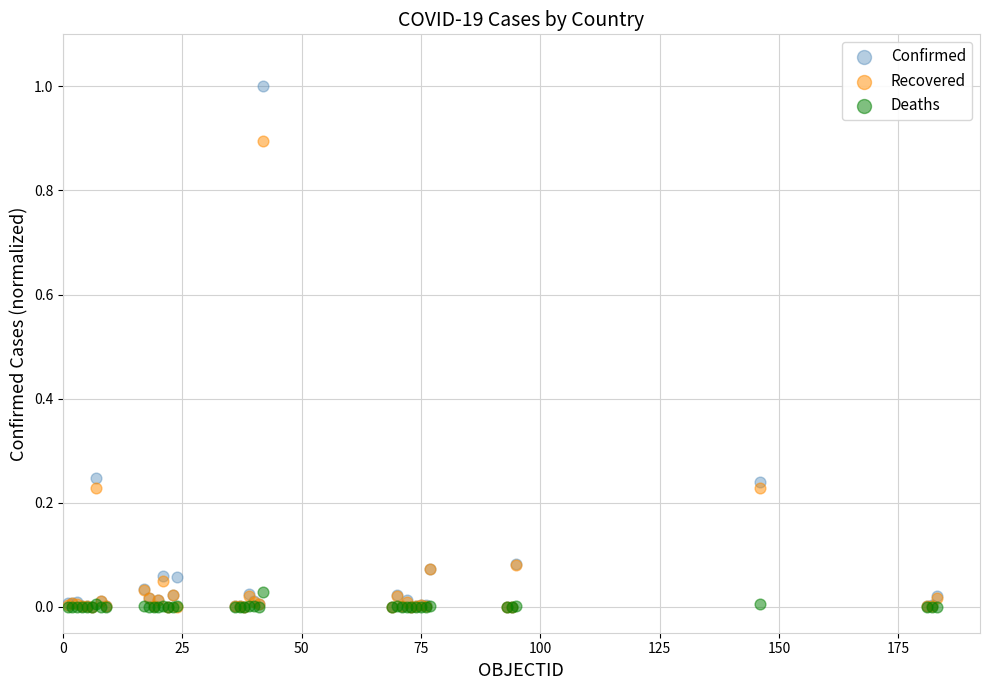

What are all the series names shown in the legend?

Confirmed, Recovered, Deaths